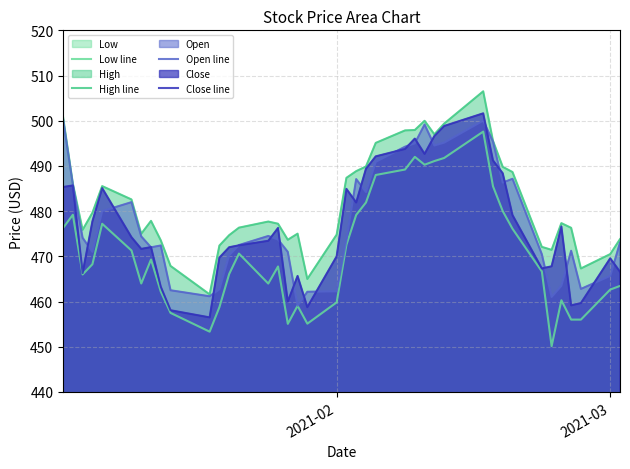

Rank the series by their maximum value, from highest to lowest.

High line, Close line, Open line, Low line